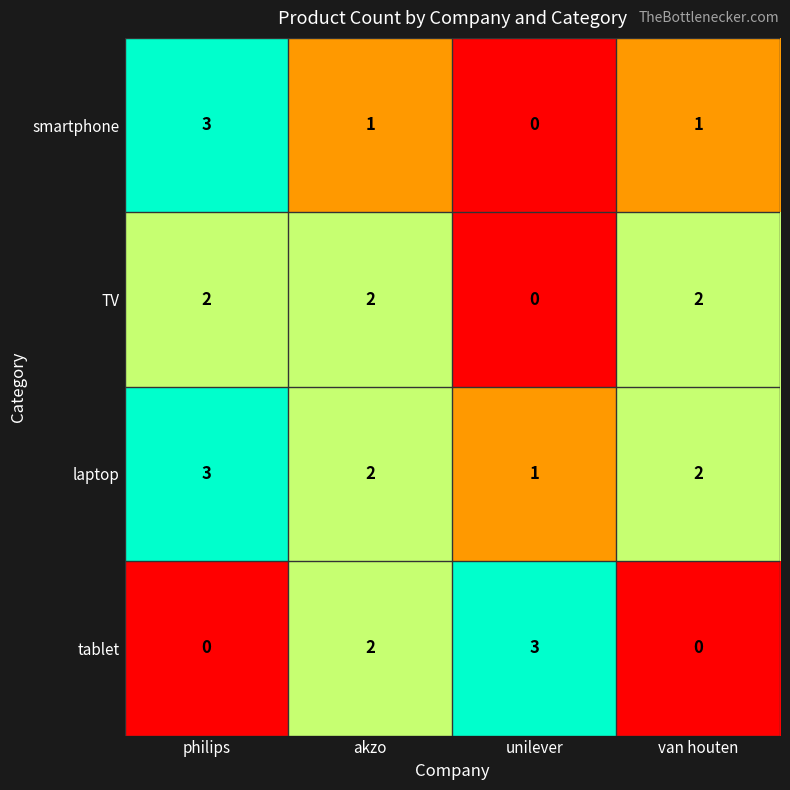

At which label does laptop reach its peak?

philips